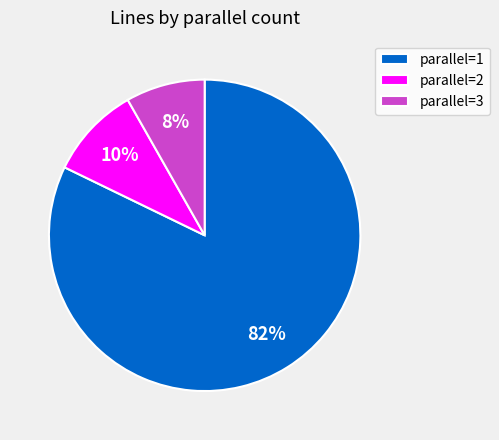

How many slices are in this pie chart?

3